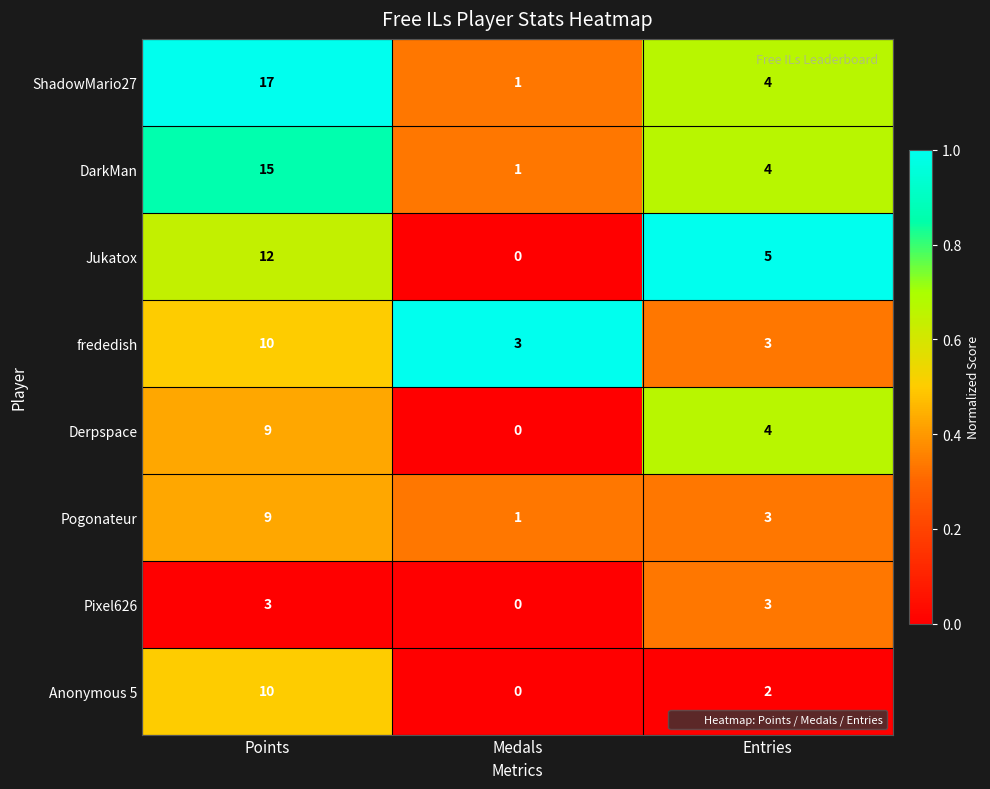

What is the total value across all series at Medals?

6